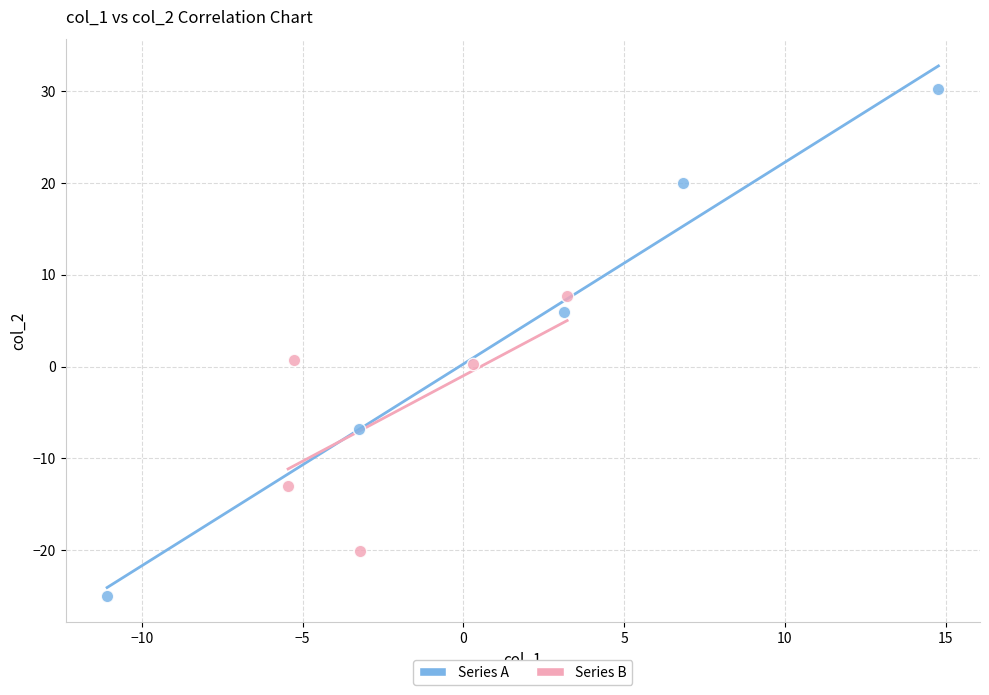

Which series reaches the maximum Y coordinate?

Series A